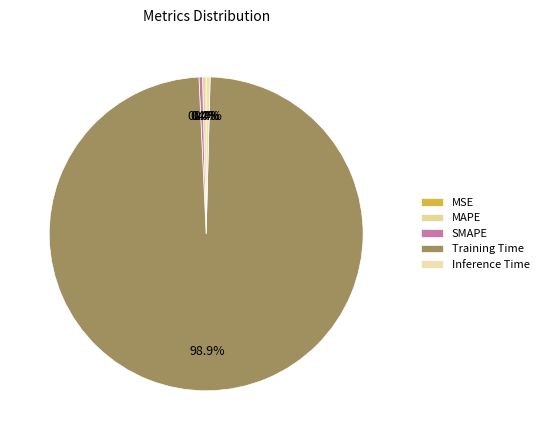

Which slice is the smallest?

MSE